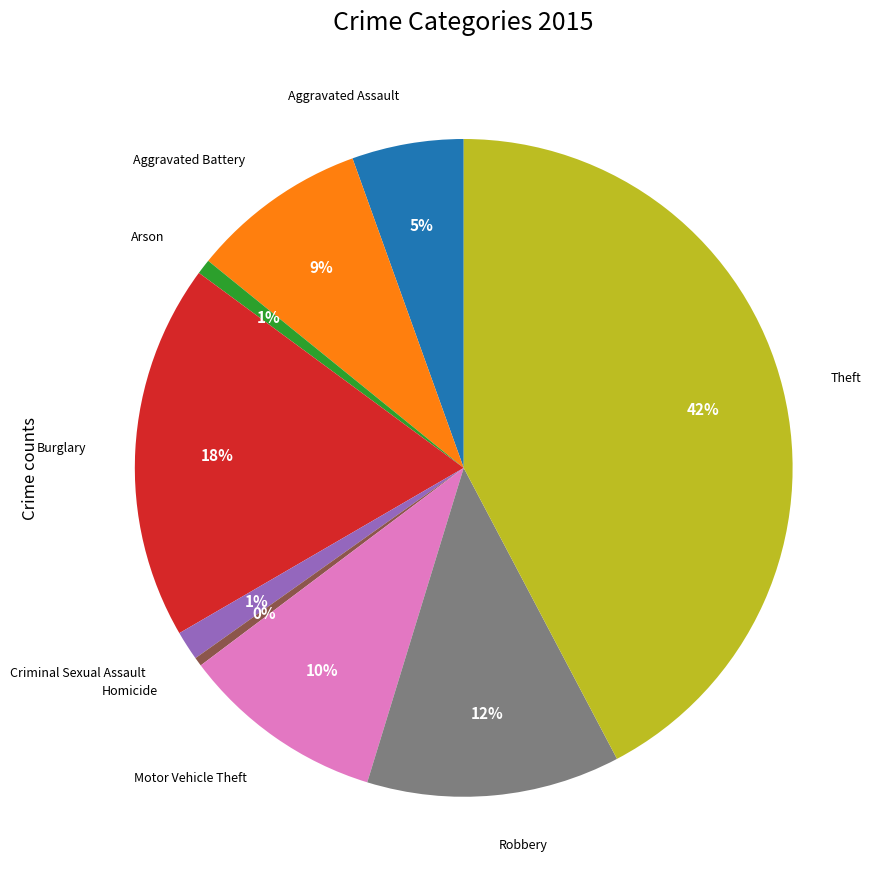

How many segments does this pie chart have?

9